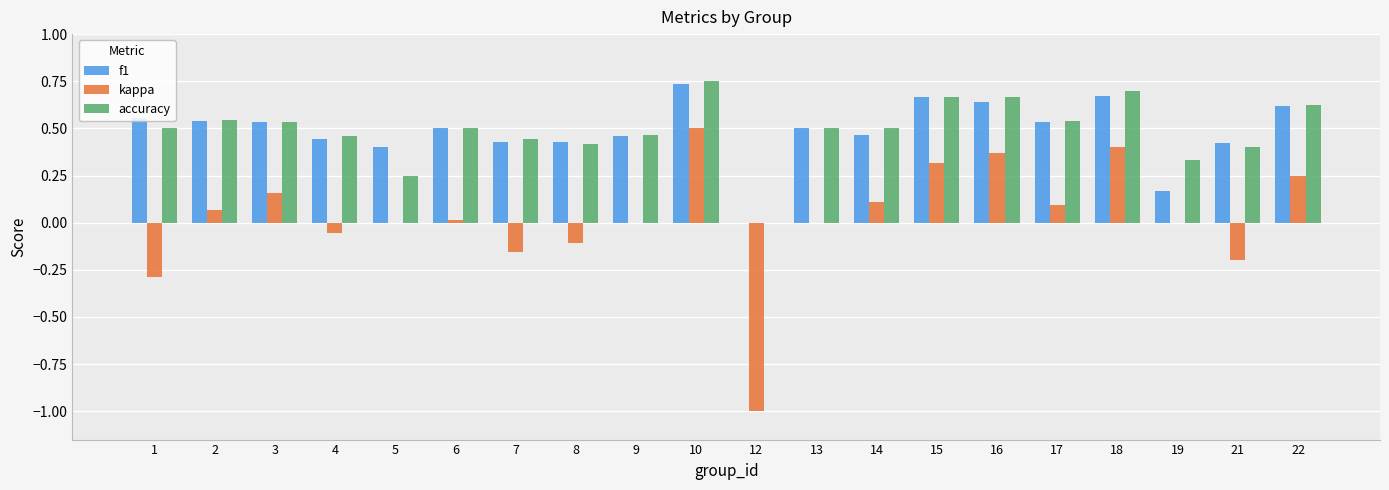

How many data points in accuracy are above 0?

19